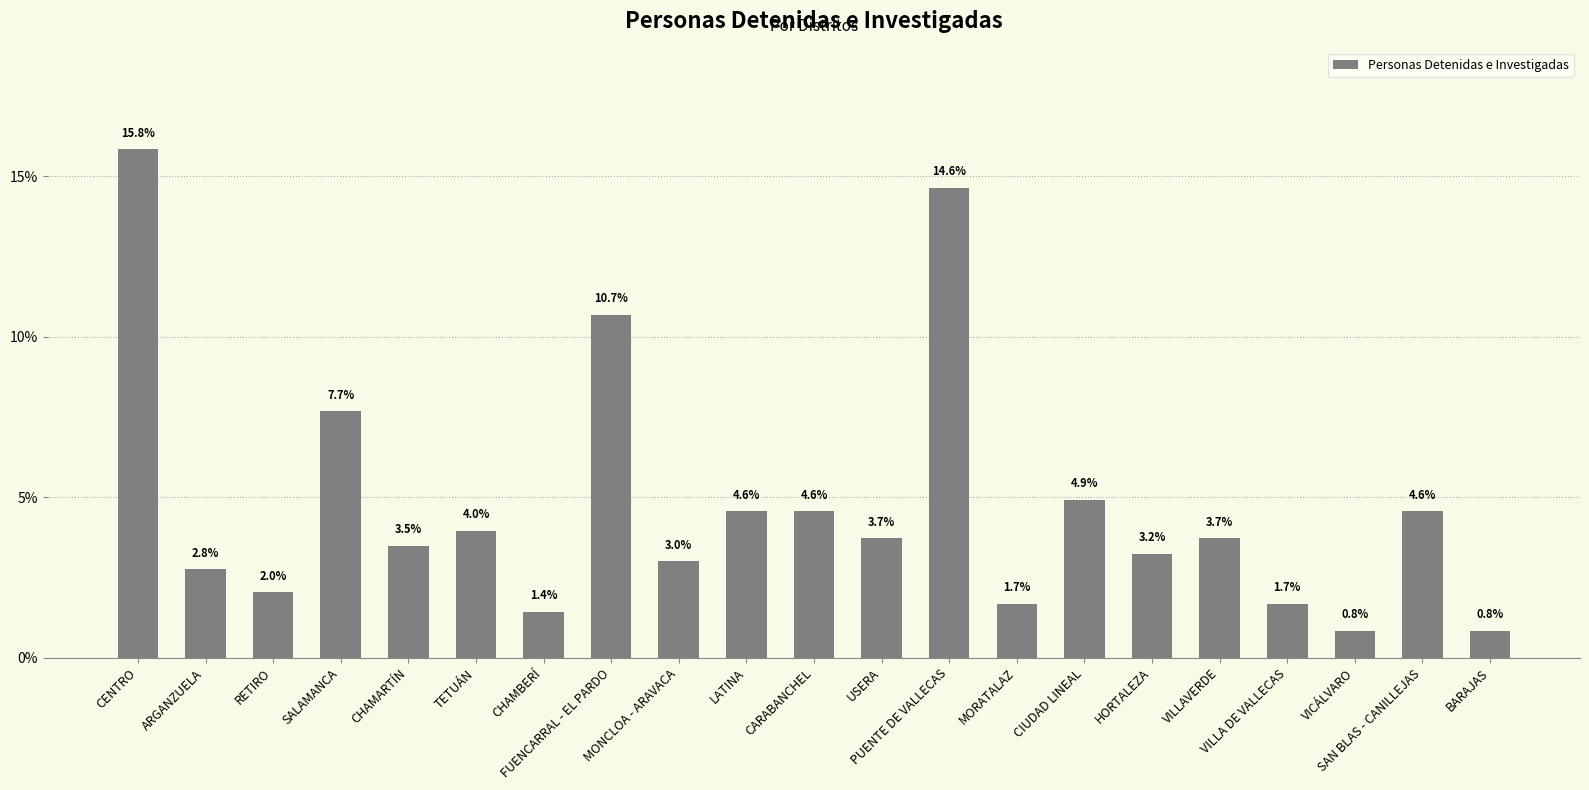

Reading left to right, list all the values displayed in this chart.

CENTRO=15.8	ARGANZUELA=2.8	RETIRO=2.0	SALAMANCA=7.7	CHAMARTÍN=3.5	TETUÁN=4.0	CHAMBERÍ=1.4	FUENCARRAL - EL PARDO=10.7	MONCLOA - ARAVACA=3.0	LATINA=4.6	CARABANCHEL=4.6	USERA=3.7	PUENTE DE VALLECAS=14.6	MORATALAZ=1.7	CIUDAD LINEAL=4.9	HORTALEZA=3.2	VILLAVERDE=3.7	VILLA DE VALLECAS=1.7	VICÁLVARO=0.8	SAN BLAS - CANILLEJAS=4.6	BARAJAS=0.8